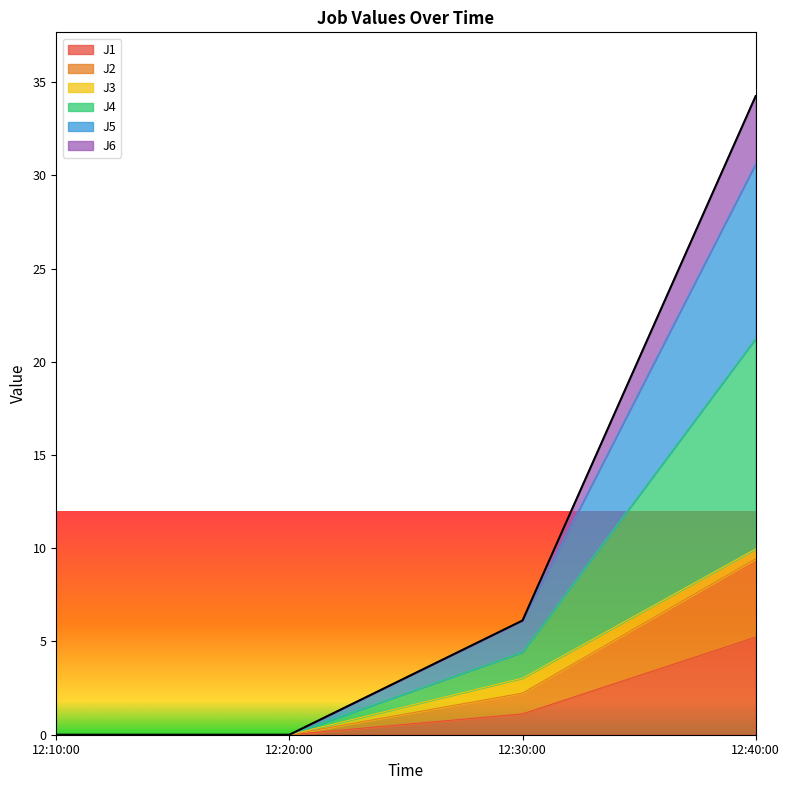

Which category has the highest value in the J1 series?

12:40:00